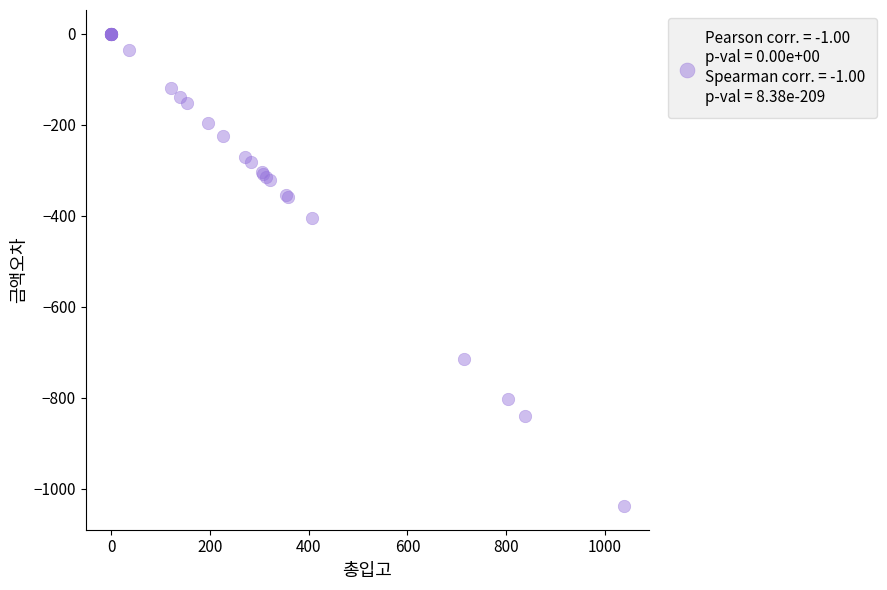

What Y value in the scatter plot is closest to -519?

-406